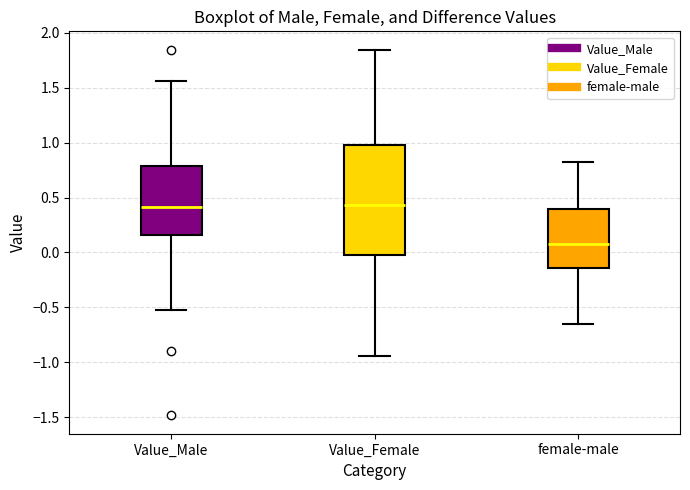

Which box is the tallest, from its lower edge to its upper edge?

Value_Female